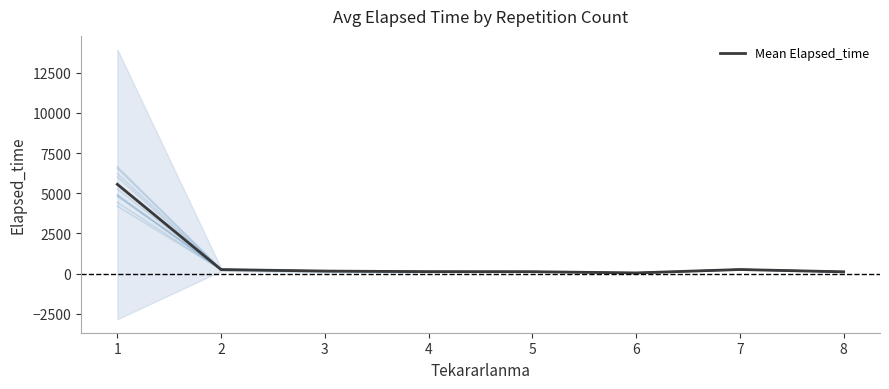

What is the smallest value displayed?

45.0